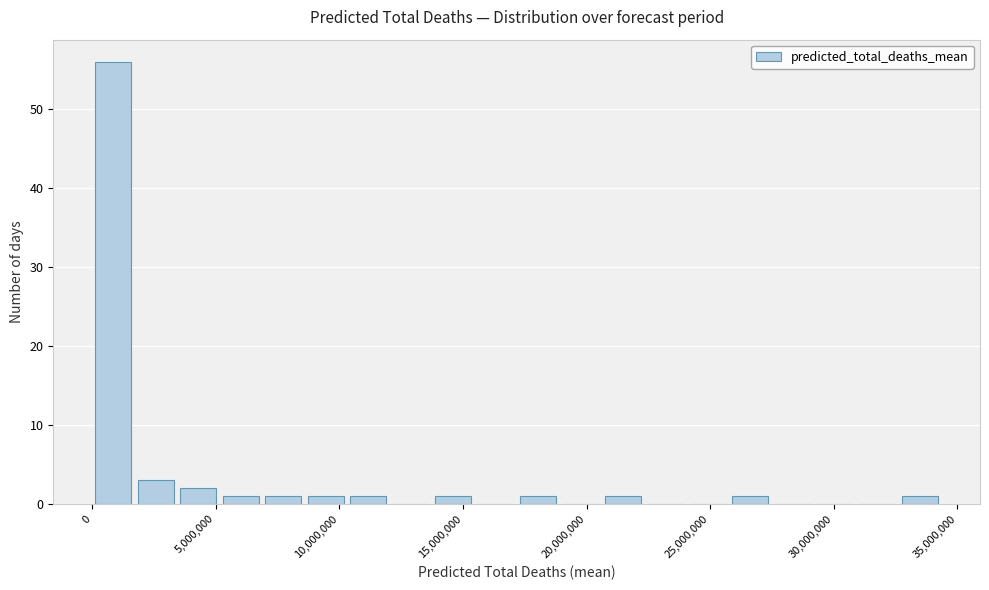

Around what value on the x-axis is the tallest bar? Give the approximate position of its centre, as read against the axis.

1000000